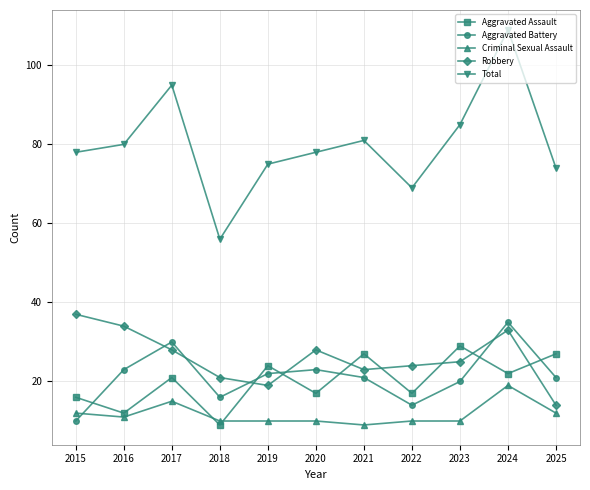

At which label is Total closest to 82?

2021